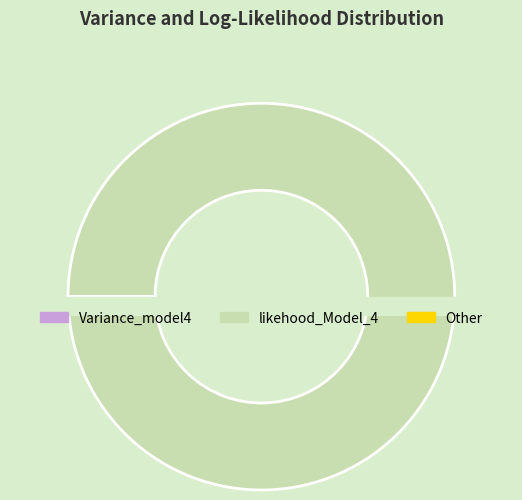

Rank the categories by value from lowest to highest.

Variance_model4, Other, likehood_Model_4